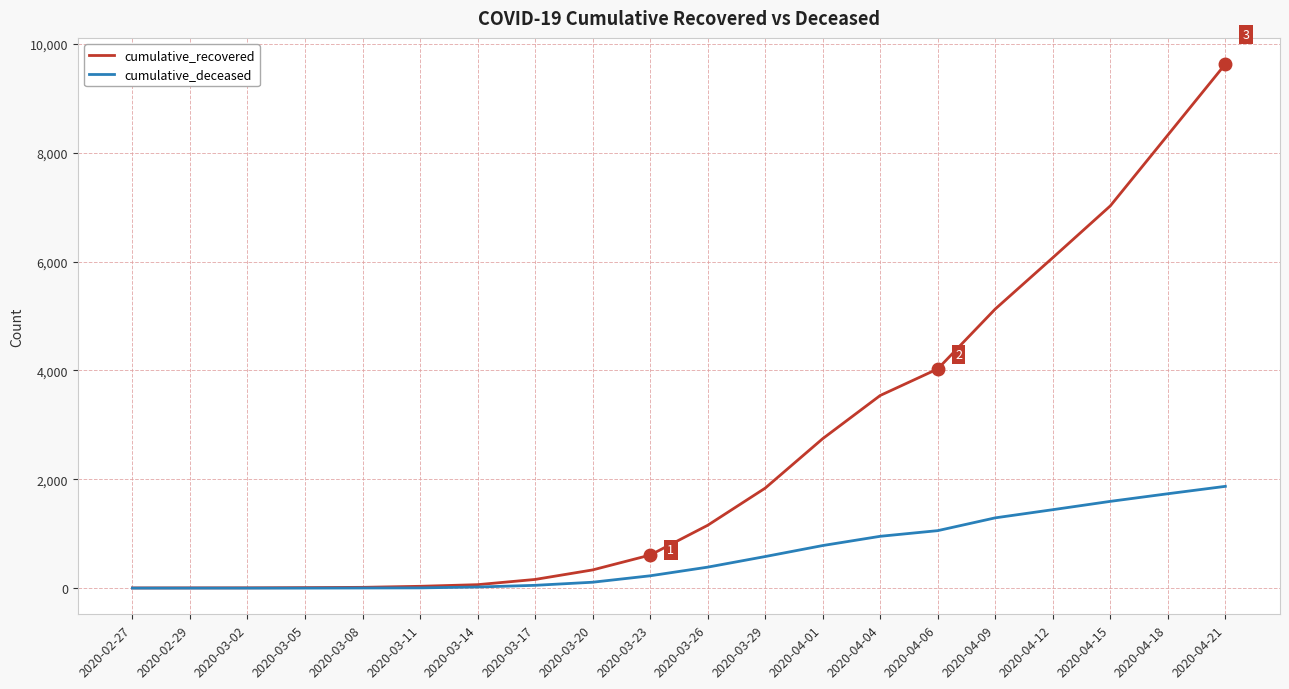

How many distinct data groups are displayed?

2